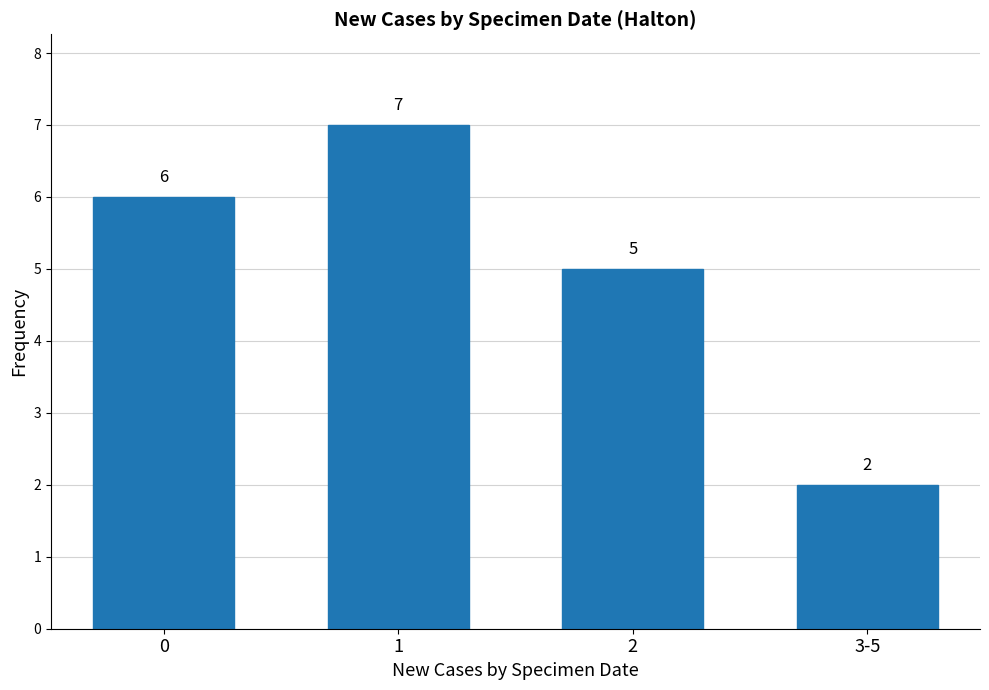

How many values are below 6?

2